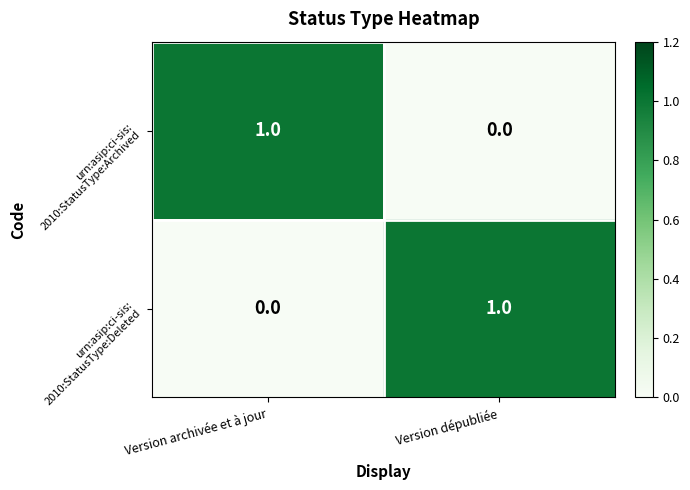

How many series are shown in this chart?

2